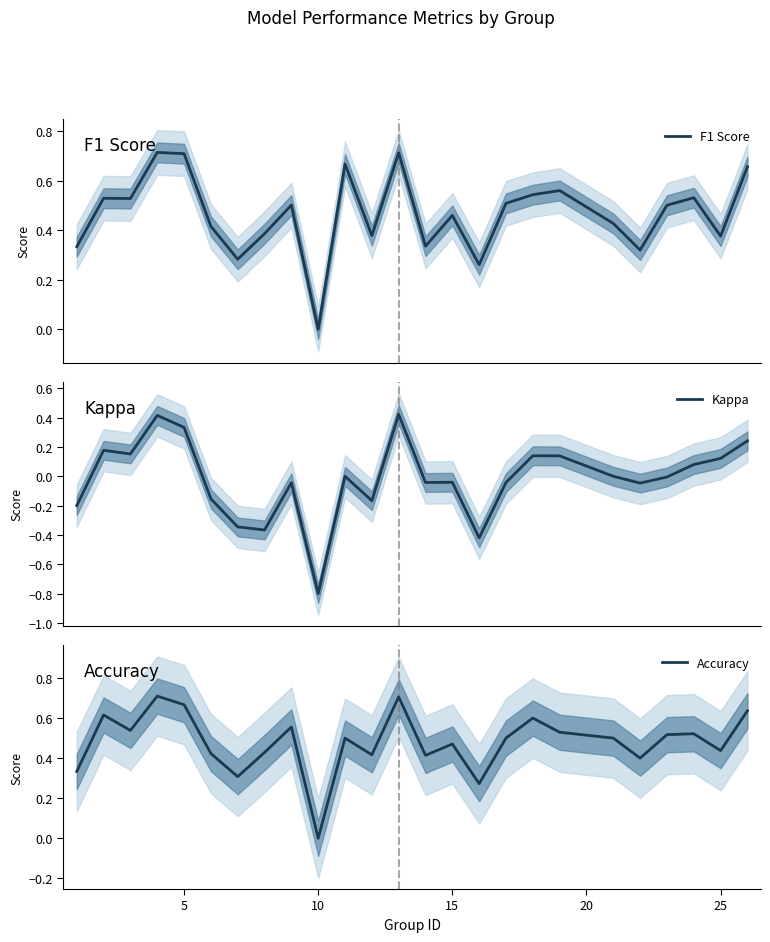

What is the sum of all F1 Score values?

11.6